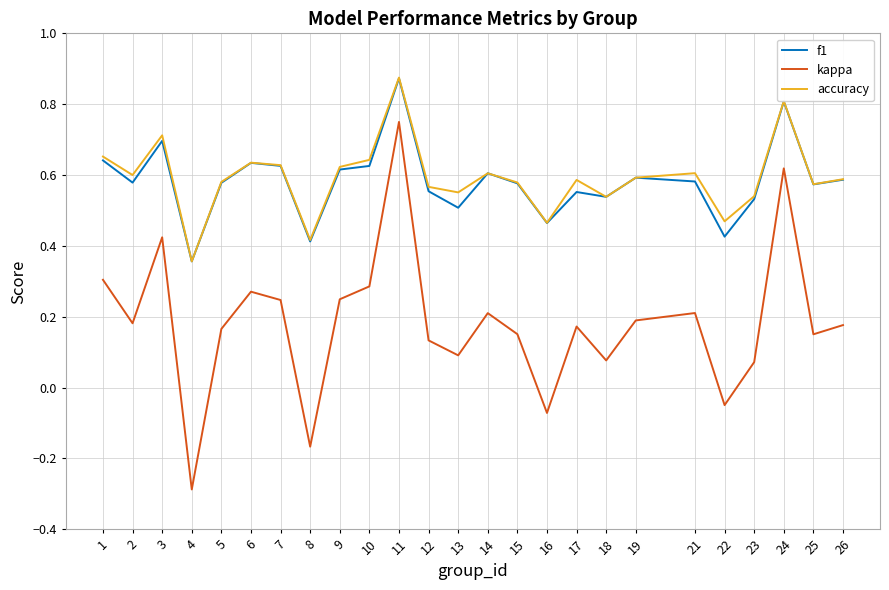

Is the value of f1 at 17 greater than the value of accuracy at 4?

Yes